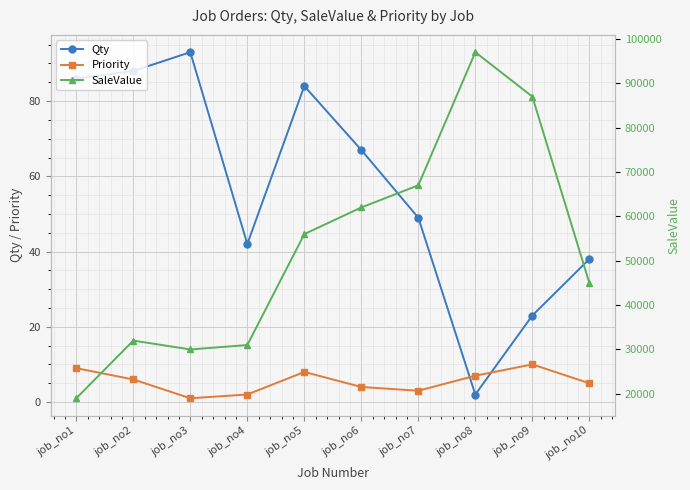

Rank the series by their maximum value, from highest to lowest.

SaleValue, Qty, Priority